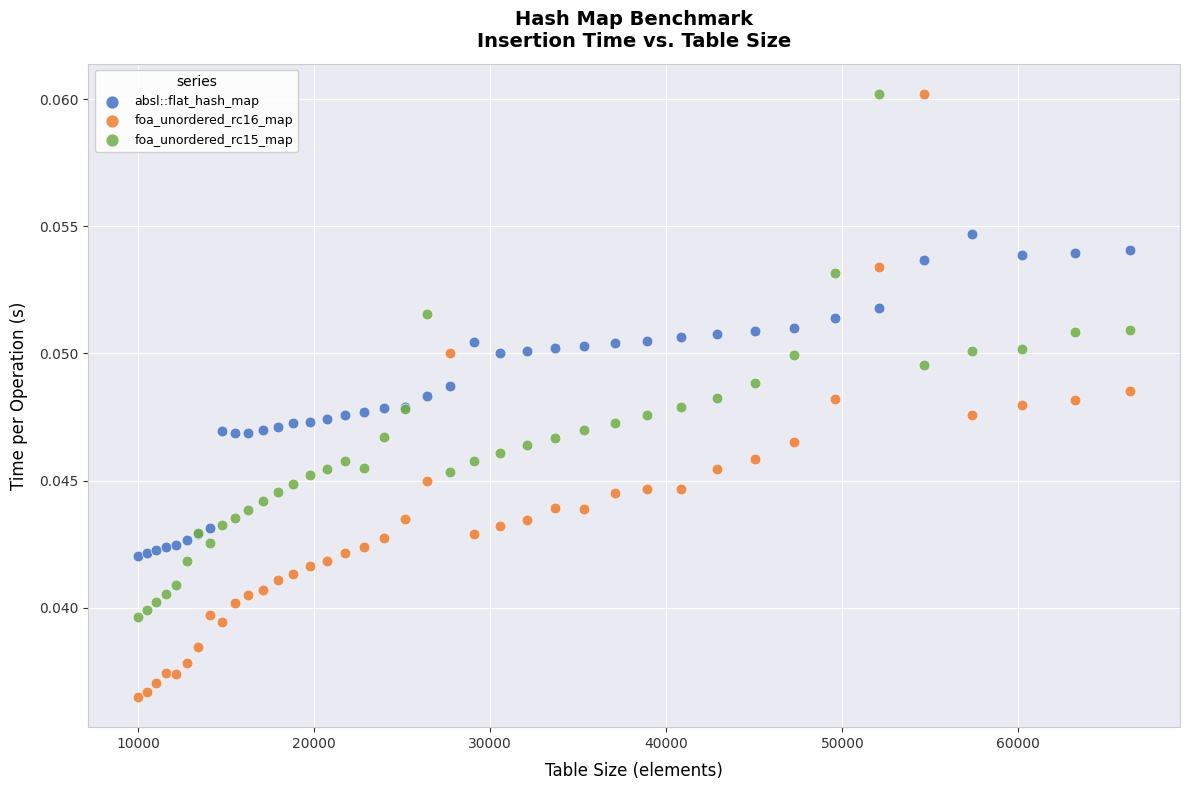

What are all the series names shown in the legend?

absl::flat_hash_map, foa_unordered_rc16_map, foa_unordered_rc15_map